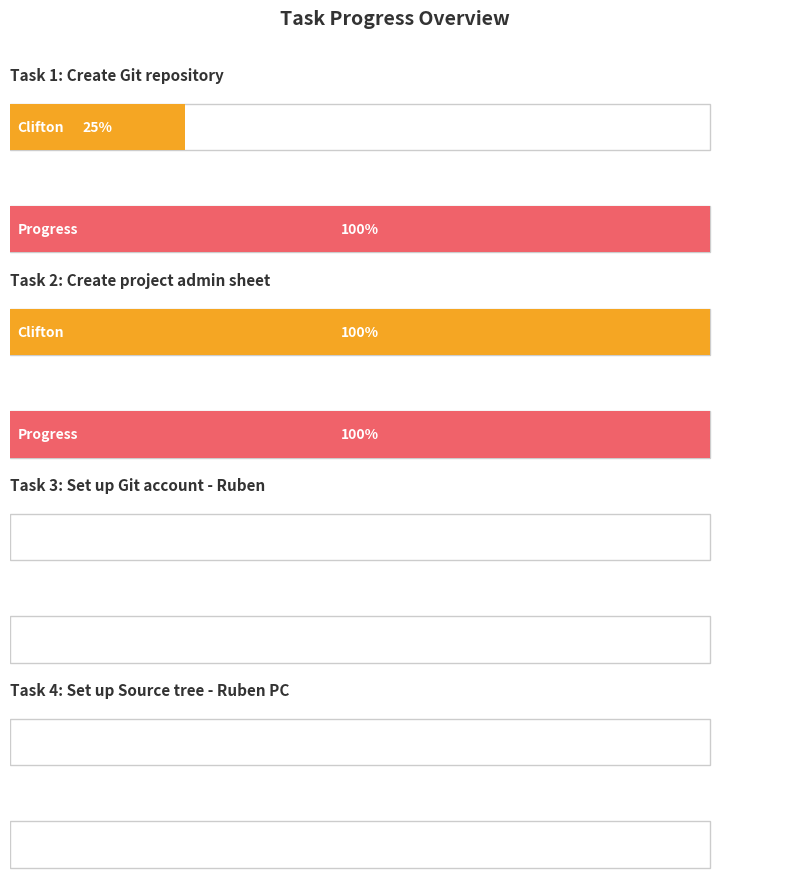

True or false: Progress has a value of 0.0 at Set up Git account - Ruben.

True